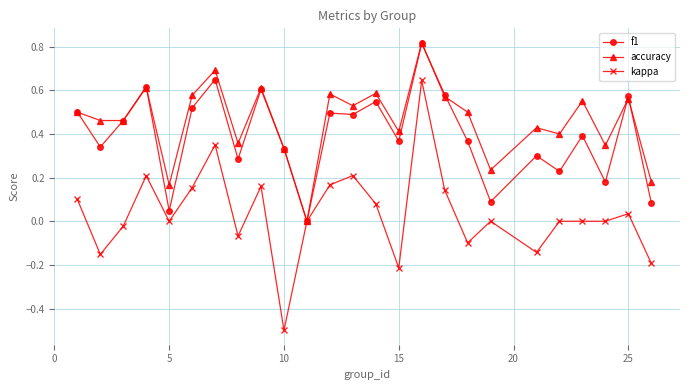

How many values in accuracy are above zero?

24